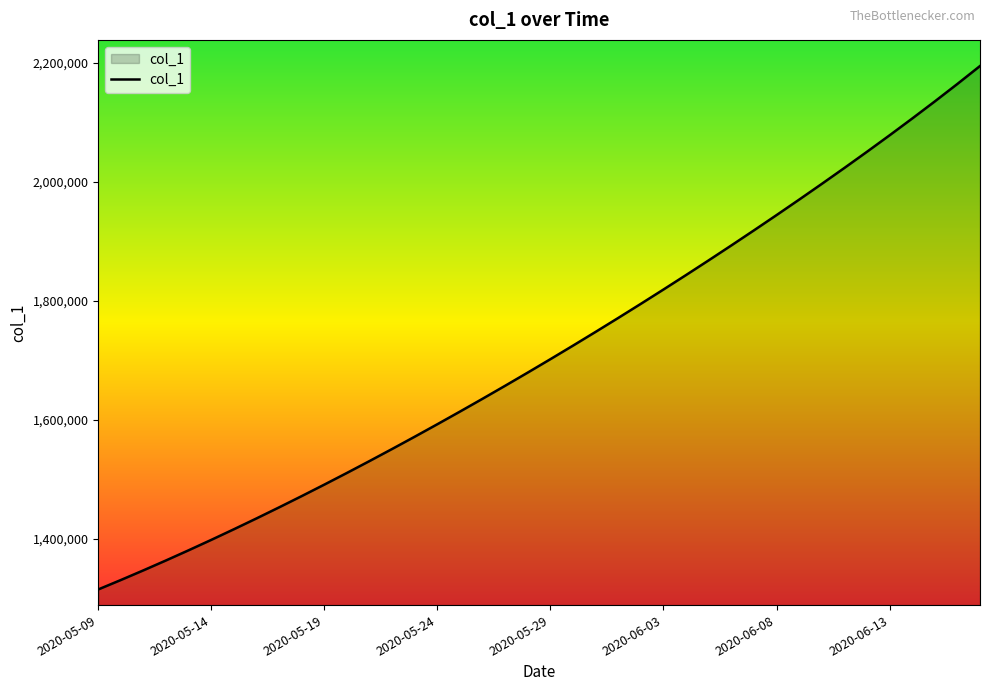

What is the greatest value displayed?

2194187.0